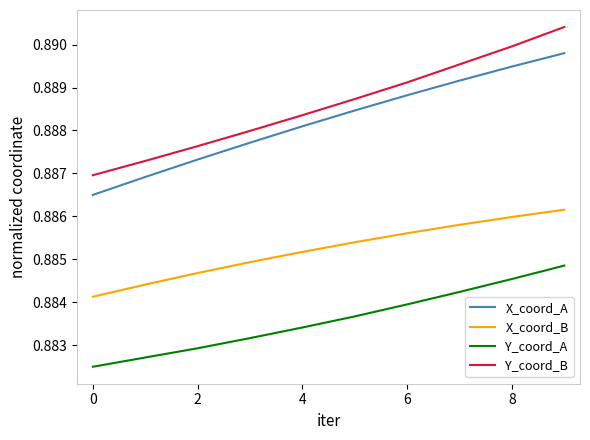

Which series has the widest spread of values?

Y_coord_B